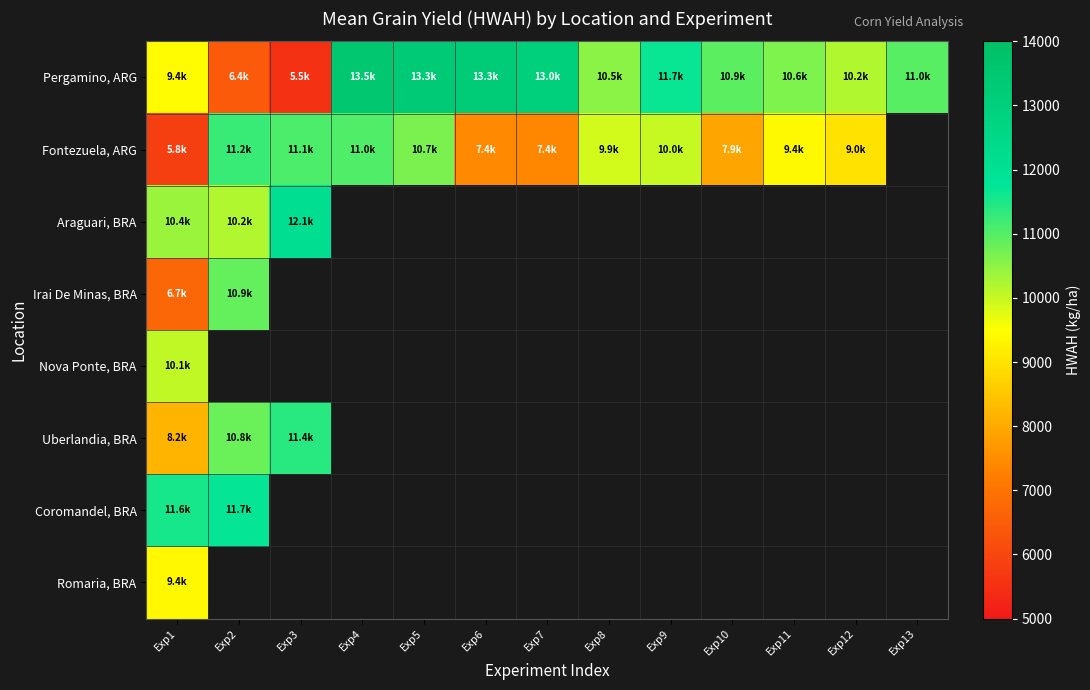

Where is Uberlandia, BRA nearest to the value 9787?

Exp2